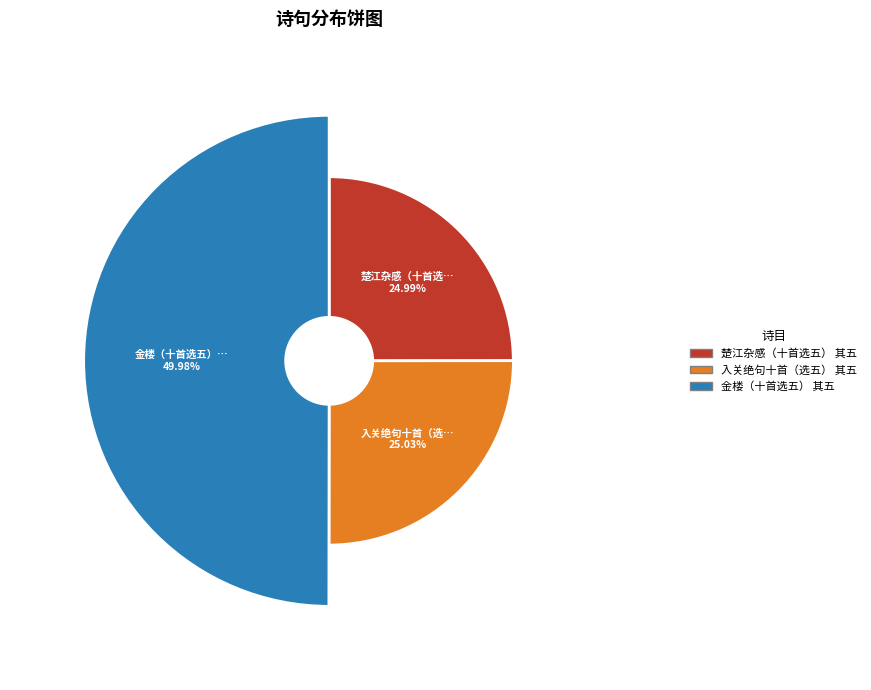

What percentage is the 入关绝句十首（选五） 其五 slice, to the nearest percent?

25%